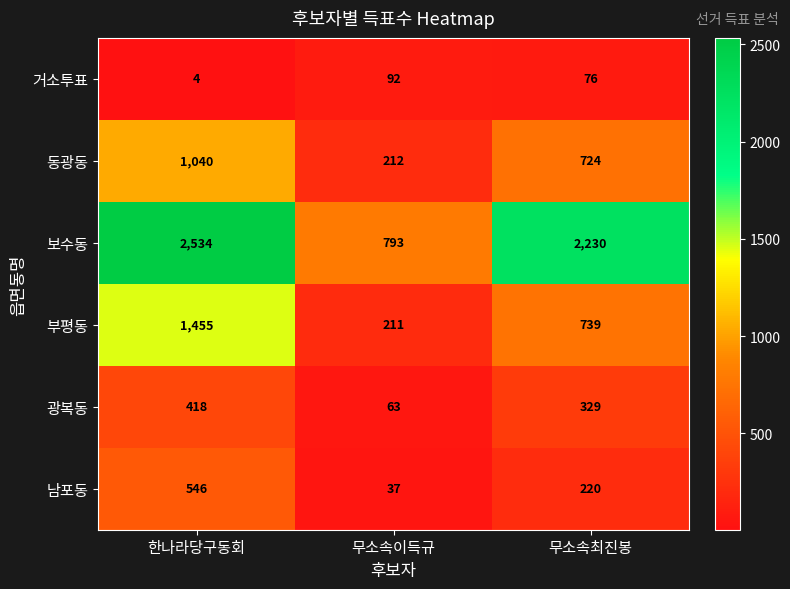

List the labels in order of 거소투표 value, largest first.

무소속이득규, 무소속최진봉, 한나라당구동회